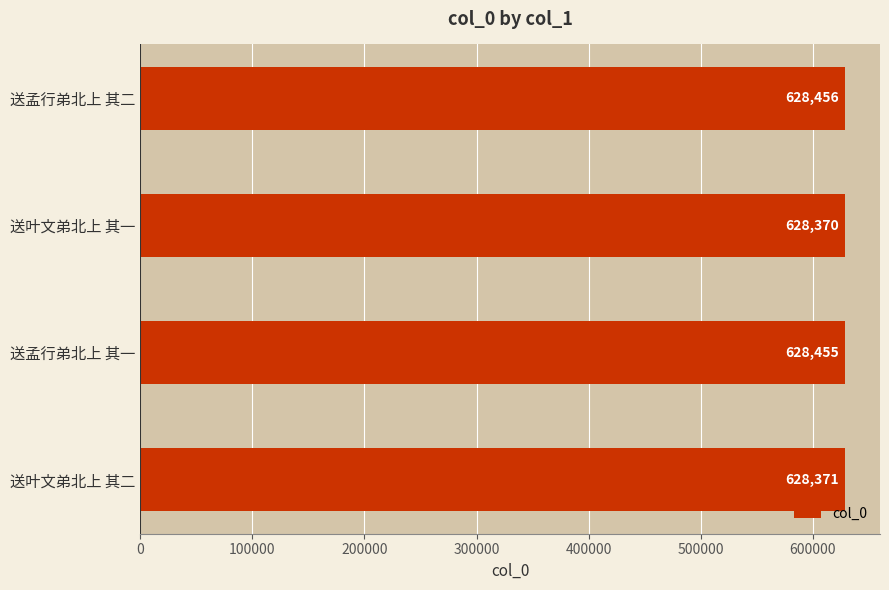

Rank the categories by value from highest to lowest.

送孟行弟北上 其二, 送孟行弟北上 其一, 送叶文弟北上 其二, 送叶文弟北上 其一